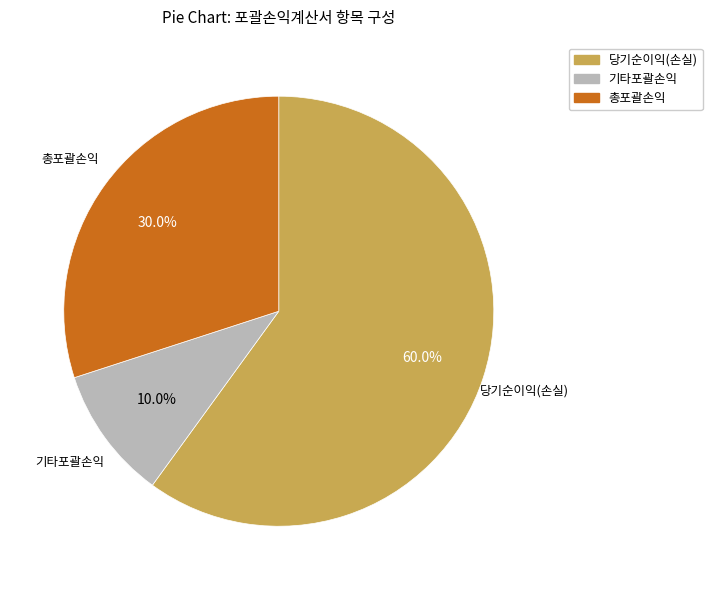

How much of the chart is everything except 기타포괄손익?

90.0%